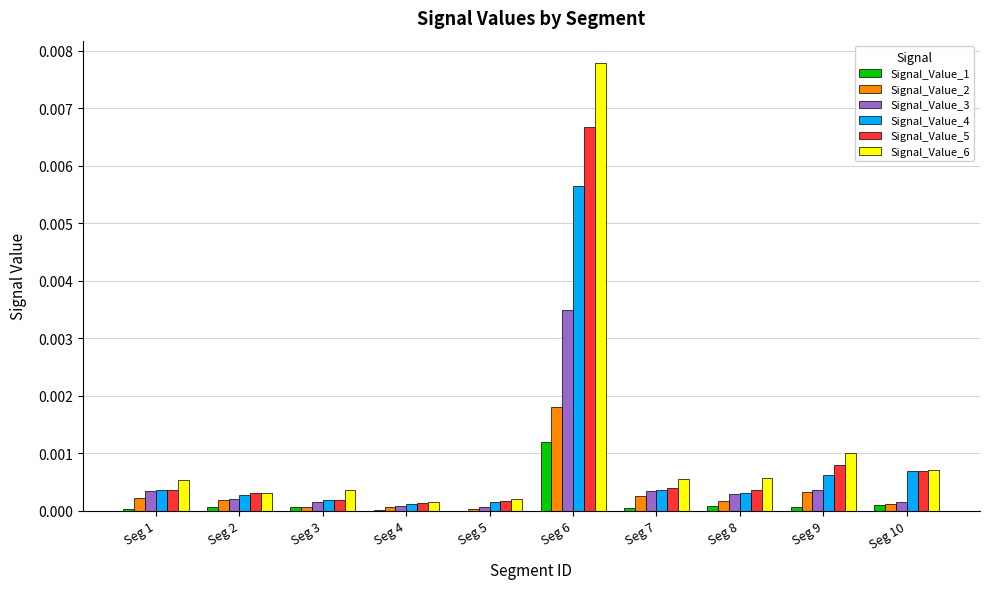

Are the bars grouped side by side (vs. stacked)?

Yes